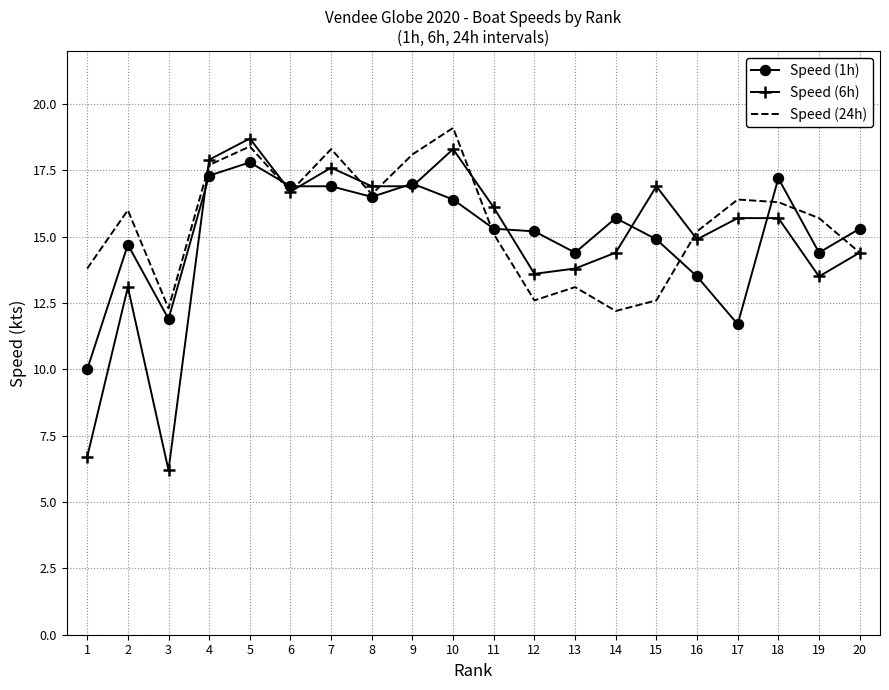

What is the average value of the Speed (24h) series?

15.5